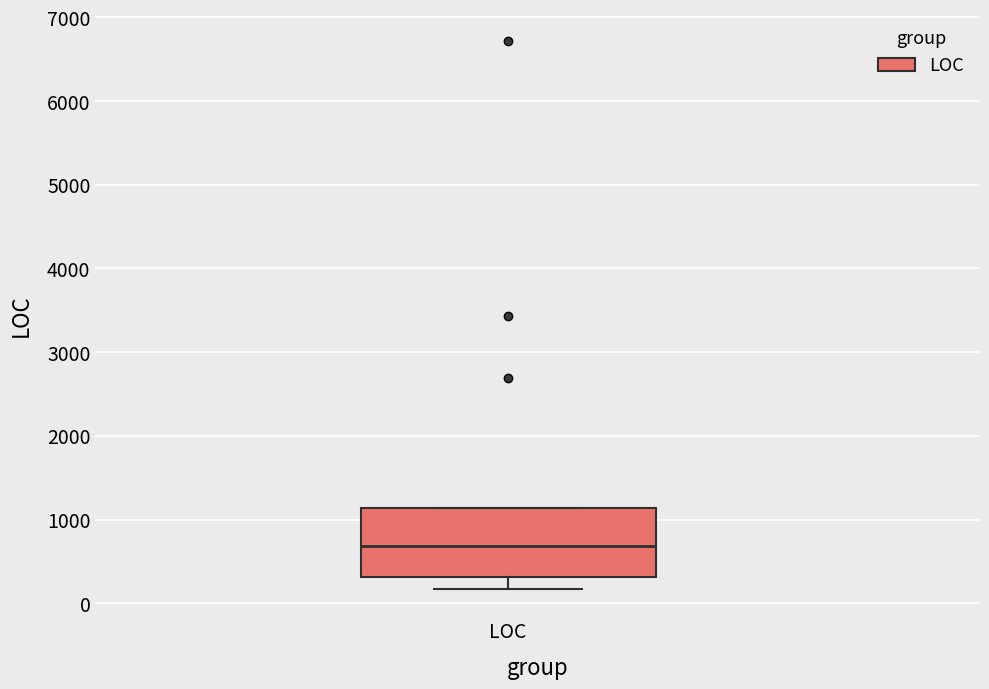

Read this box plot against the y-axis: the position of the median line, the range covered by the box, and the ends of both whiskers. The values are not printed on the chart, so give them approximately, as read against the axis.

median 700, box 300 to 1100, whiskers 200 to 1100